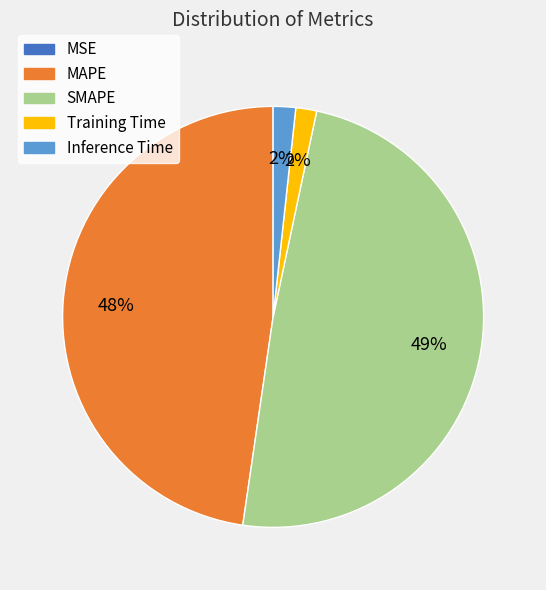

Between Inference Time and MAPE, which is larger?

MAPE